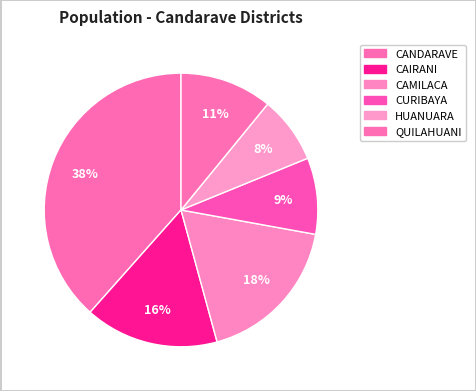

What portion of the pie excludes CAMILACA?

82.1%